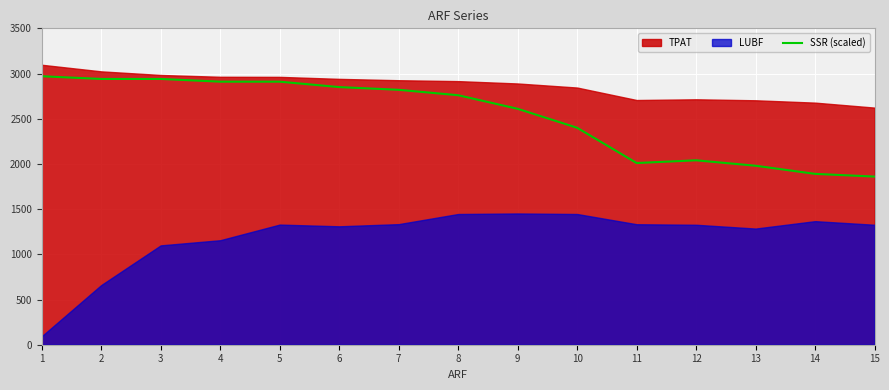

Between 11 and 3, which is larger?

3